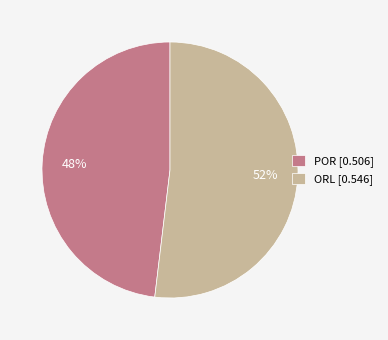

Which category has the biggest portion of the pie?

ORL